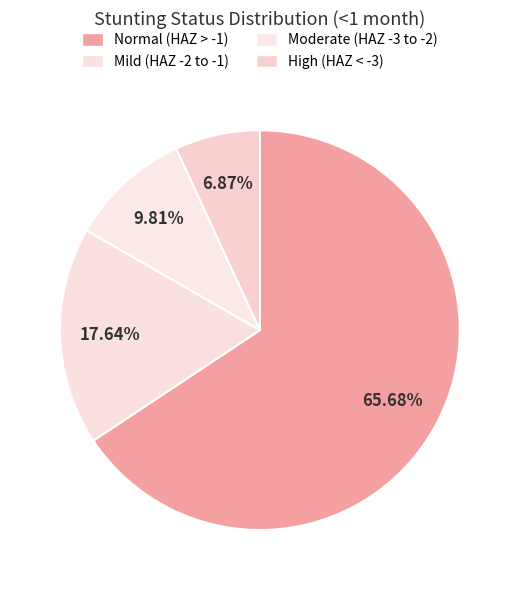

Count the number of slices in the pie.

4